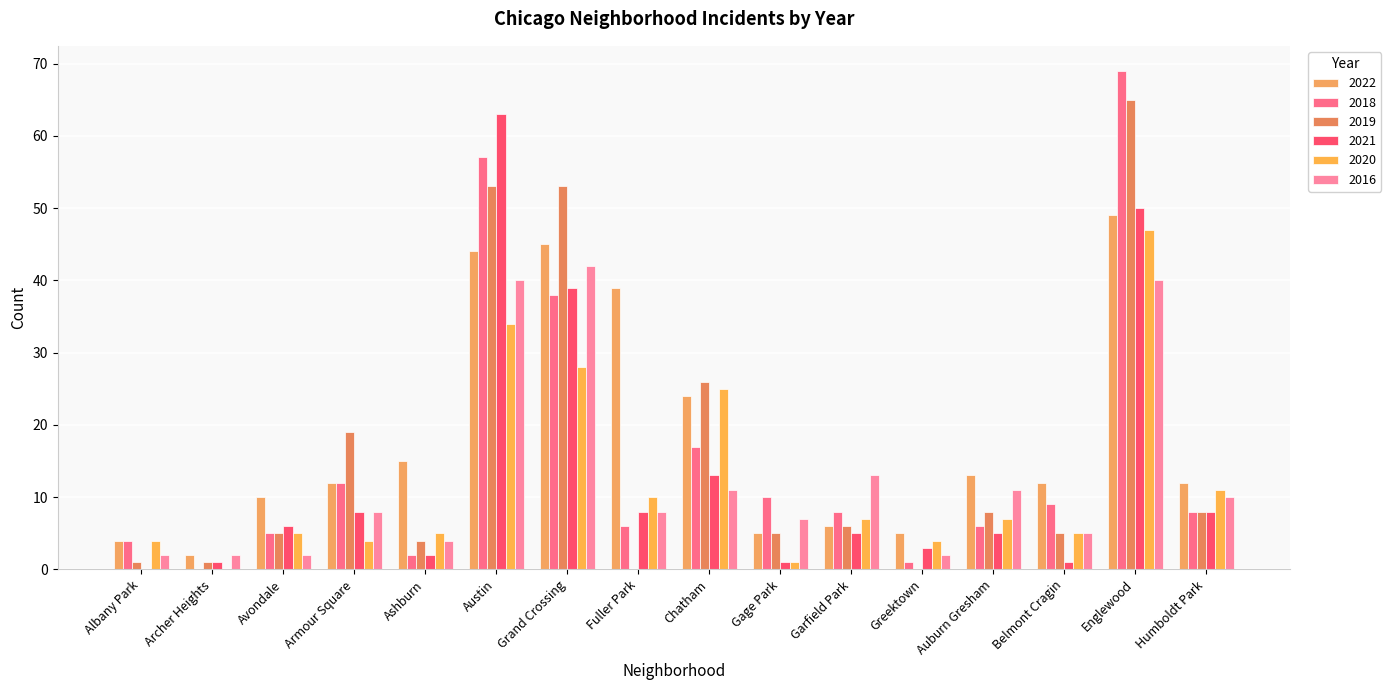

Reading left to right, list all the values displayed in this chart.

2022: Albany Park=4	Archer Heights=2	Avondale=10	Armour Square=12	Ashburn=15	Austin=44	Grand Crossing=45	Fuller Park=39	Chatham=24	Gage Park=5	Garfield Park=6	Greektown=5	Auburn Gresham=13	Belmont Cragin=12	Englewood=49	Humboldt Park=12
2018: Albany Park=4	Archer Heights=0	Avondale=5	Armour Square=12	Ashburn=2	Austin=57	Grand Crossing=38	Fuller Park=6	Chatham=17	Gage Park=10	Garfield Park=8	Greektown=1	Auburn Gresham=6	Belmont Cragin=9	Englewood=69	Humboldt Park=8
2019: Albany Park=1	Archer Heights=1	Avondale=5	Armour Square=19	Ashburn=4	Austin=53	Grand Crossing=53	Fuller Park=0	Chatham=26	Gage Park=5	Garfield Park=6	Greektown=0	Auburn Gresham=8	Belmont Cragin=5	Englewood=65	Humboldt Park=8
2021: Albany Park=0	Archer Heights=1	Avondale=6	Armour Square=8	Ashburn=2	Austin=63	Grand Crossing=39	Fuller Park=8	Chatham=13	Gage Park=1	Garfield Park=5	Greektown=3	Auburn Gresham=5	Belmont Cragin=1	Englewood=50	Humboldt Park=8
2020: Albany Park=4	Archer Heights=0	Avondale=5	Armour Square=4	Ashburn=5	Austin=34	Grand Crossing=28	Fuller Park=10	Chatham=25	Gage Park=1	Garfield Park=7	Greektown=4	Auburn Gresham=7	Belmont Cragin=5	Englewood=47	Humboldt Park=11
2016: Albany Park=2	Archer Heights=2	Avondale=2	Armour Square=8	Ashburn=4	Austin=40	Grand Crossing=42	Fuller Park=8	Chatham=11	Gage Park=7	Garfield Park=13	Greektown=2	Auburn Gresham=11	Belmont Cragin=5	Englewood=40	Humboldt Park=10